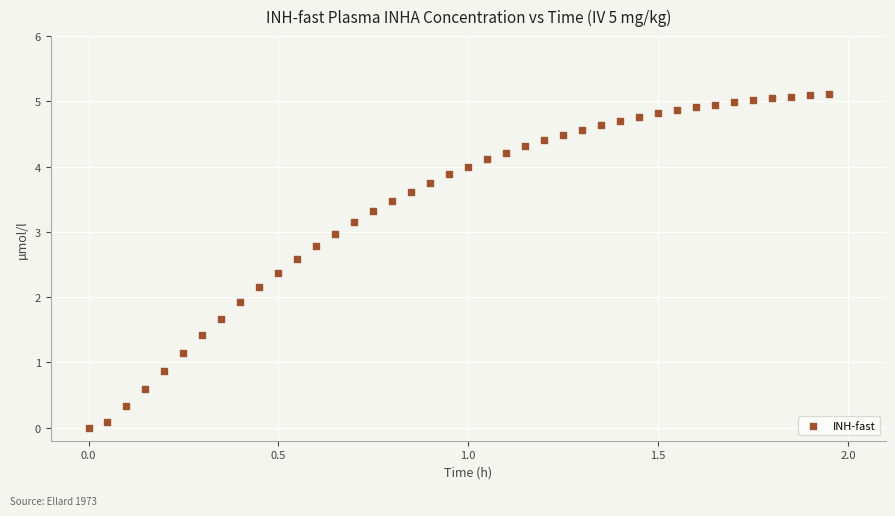

What Y value in the scatter plot is closest to 2?

1.9